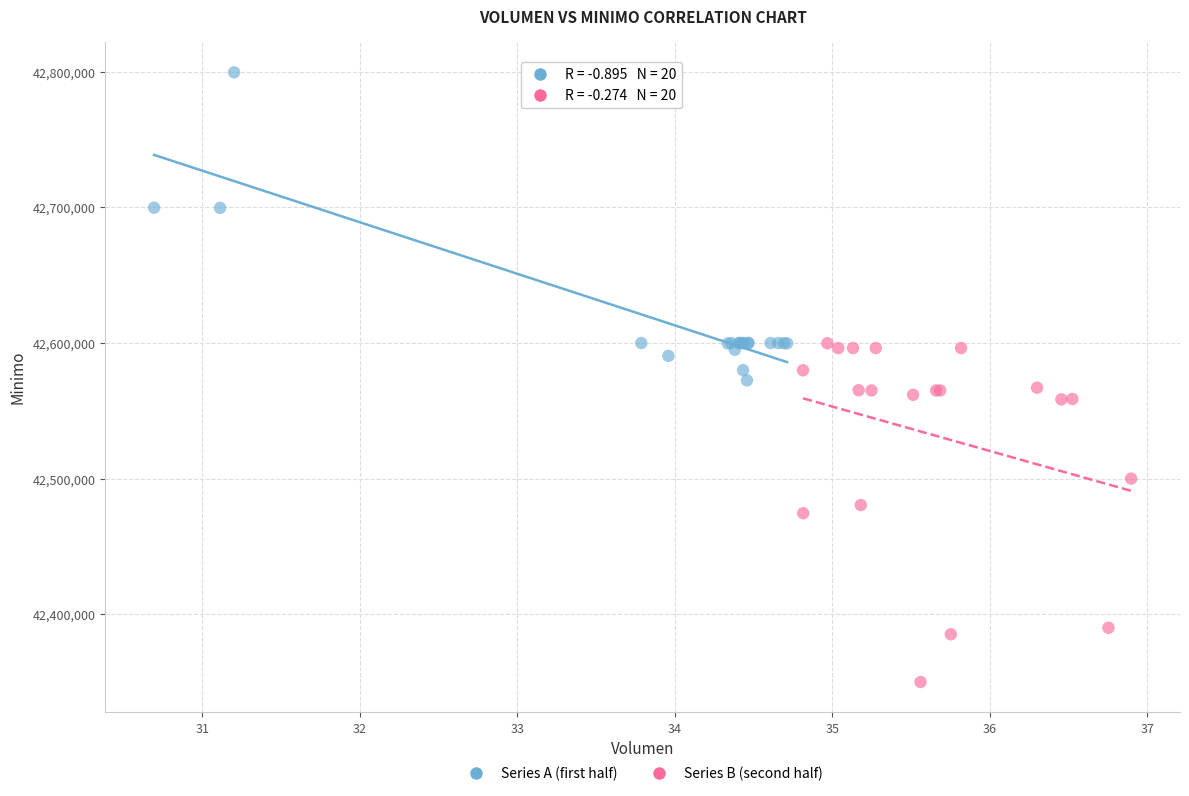

What are all the series names shown in the legend?

Series A (first half), Series B (second half)